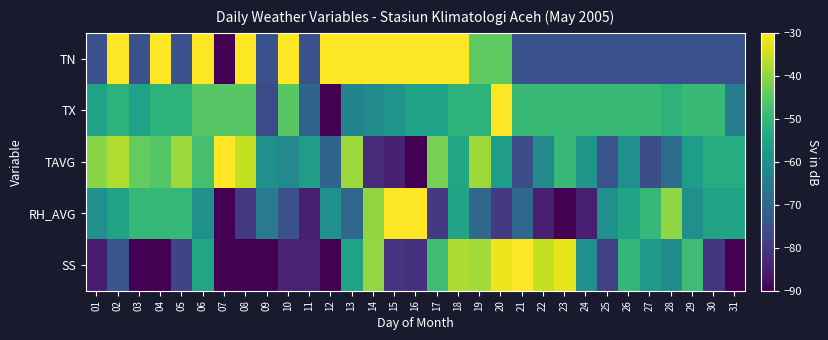

List the series in order of their peak value, highest first.

TN, TX, TAVG, RH_AVG, SS